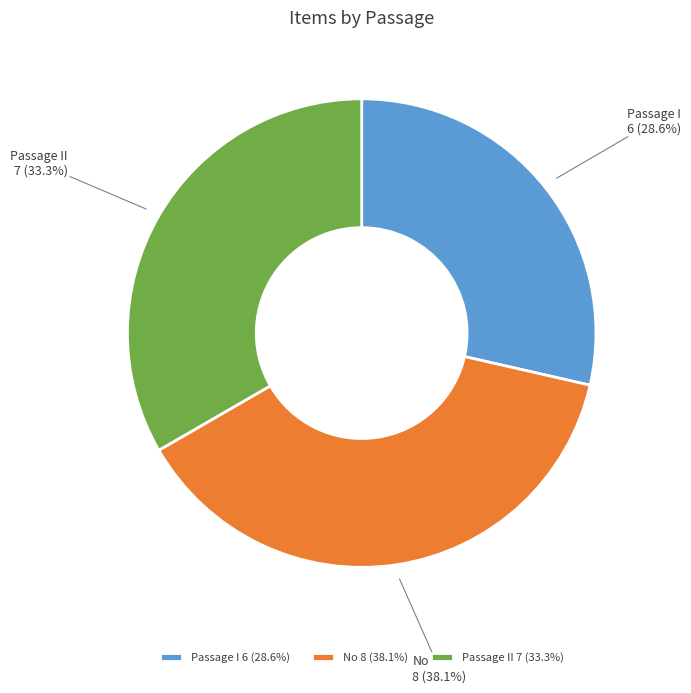

Is Passage II 7 (33.3%) the majority of the pie?

No